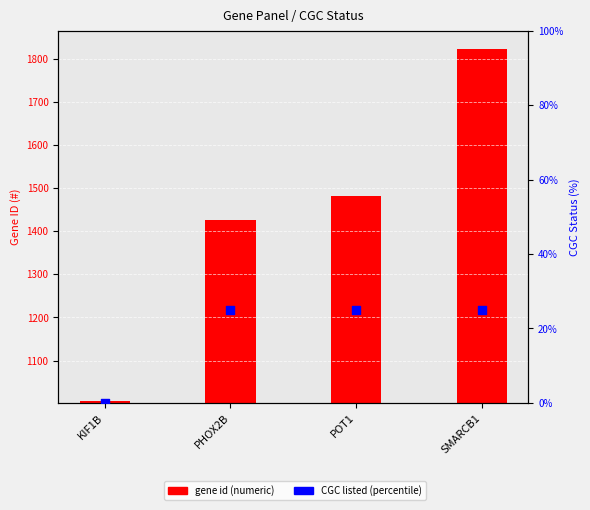

Which series has the largest Y range (max minus min)?

gene id (numeric)